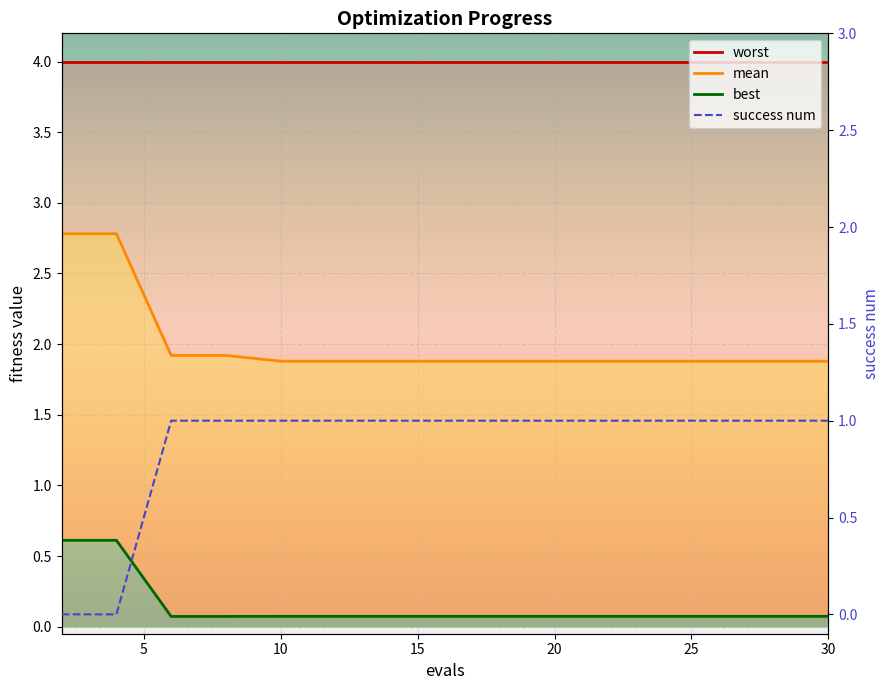

Which series has the largest total across all categories?

mean